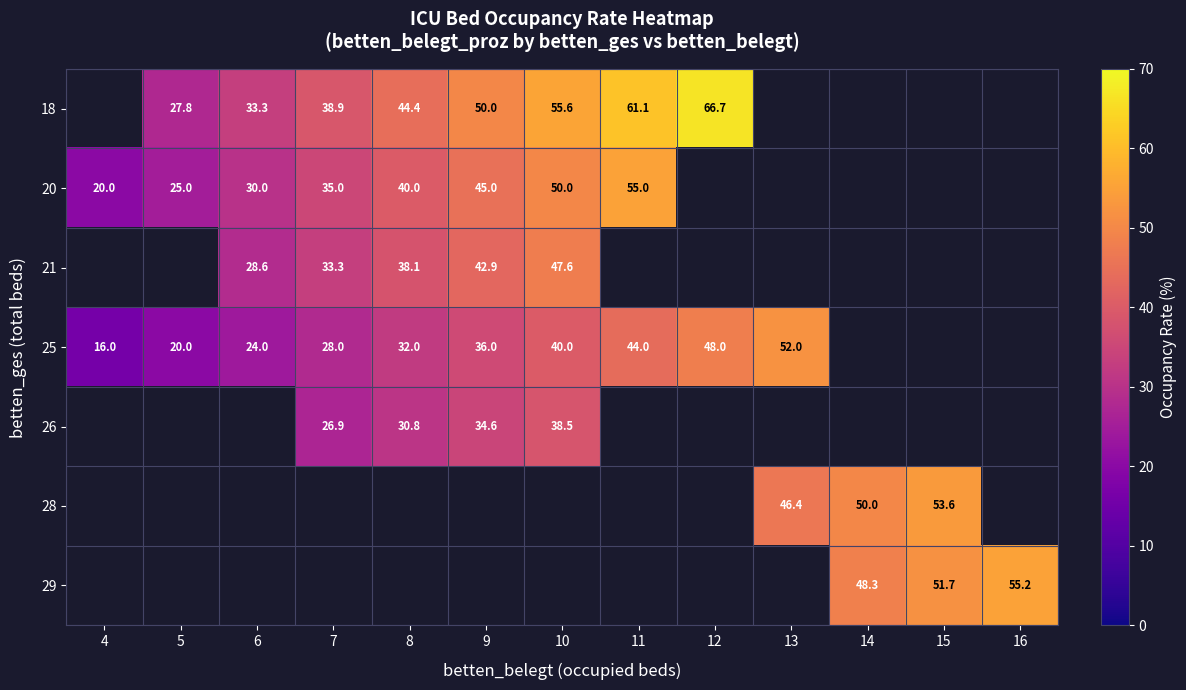

True or false: 28 has a value of 50.0 at 14.

True